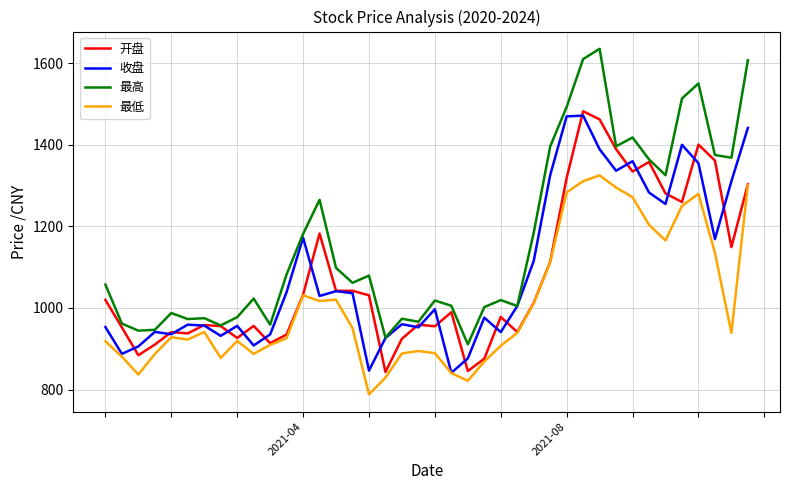

Which series has the widest spread of values?

最高